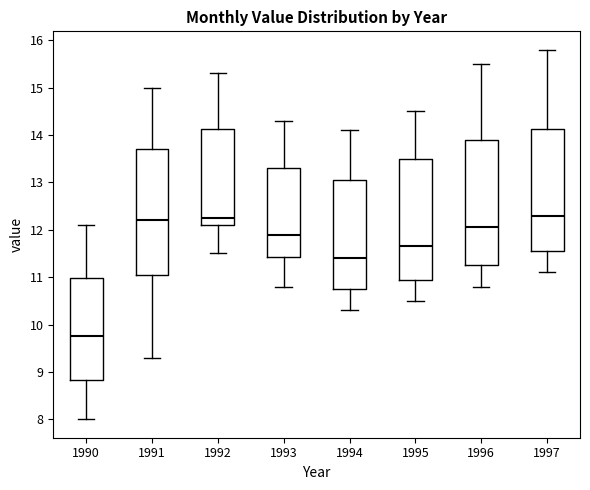

Reading left to right, read every box against the y-axis: the position of its median line, the range the box covers, and the ends of its whiskers. The values are not printed on the chart, so give them approximately, as read against the axis.

1990: median 9.8, box 8.8 to 11.0, whiskers 8.0 to 12.1
1991: median 12.2, box 11.1 to 13.7, whiskers 9.3 to 15.0
1992: median 12.3, box 12.1 to 14.1, whiskers 11.5 to 15.3
1993: median 11.9, box 11.4 to 13.3, whiskers 10.8 to 14.3
1994: median 11.4, box 10.8 to 13.1, whiskers 10.3 to 14.1
1995: median 11.7, box 11.0 to 13.5, whiskers 10.5 to 14.5
1996: median 12.1, box 11.3 to 13.9, whiskers 10.8 to 15.5
1997: median 12.3, box 11.6 to 14.1, whiskers 11.1 to 15.8